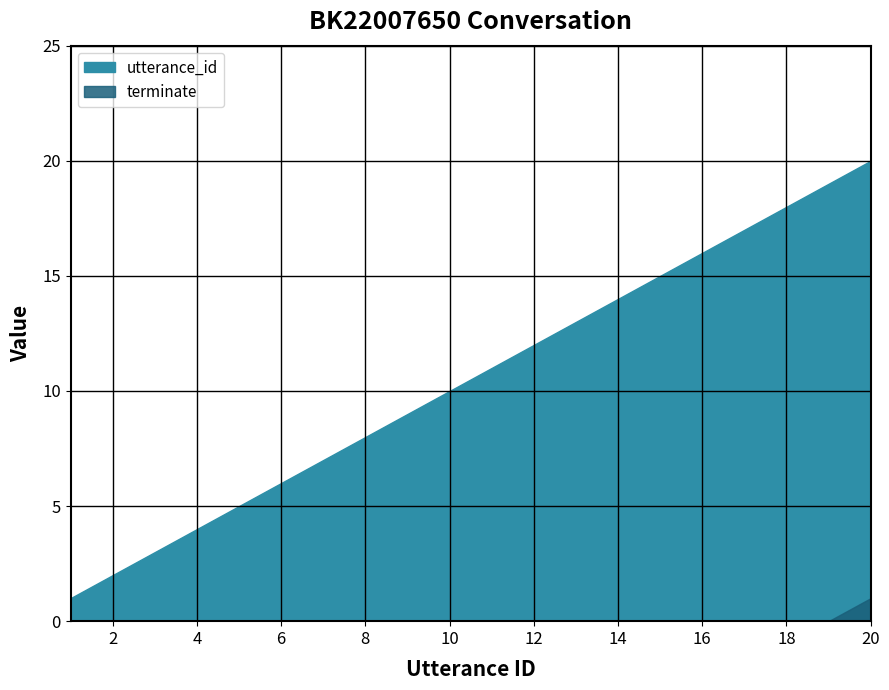

True or false: terminate and utterance_id cross at least once.

False